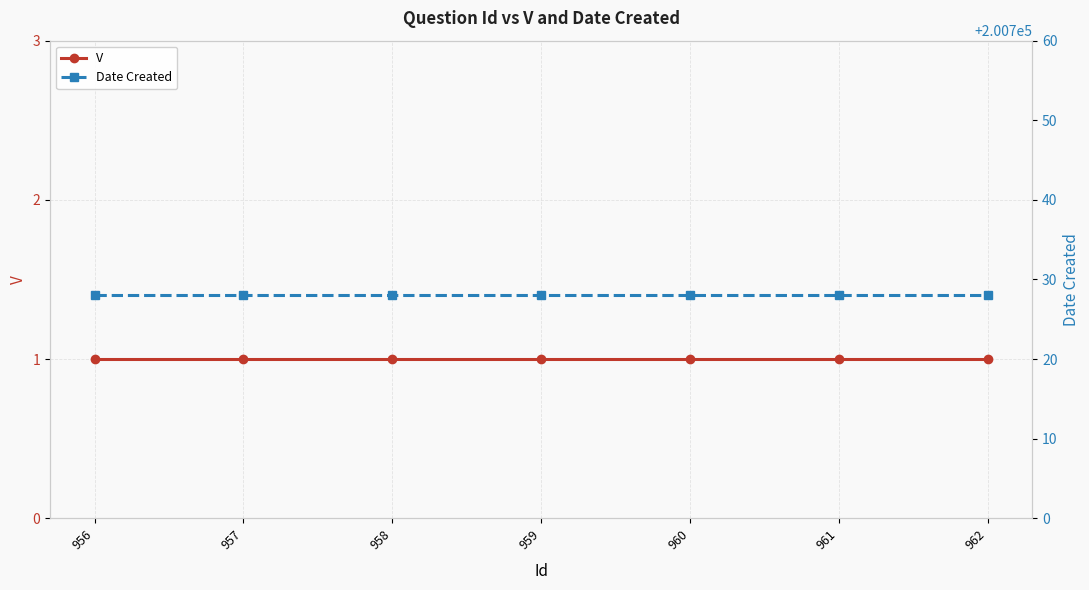

List the series in order of their peak value, lowest first.

V, Date Created